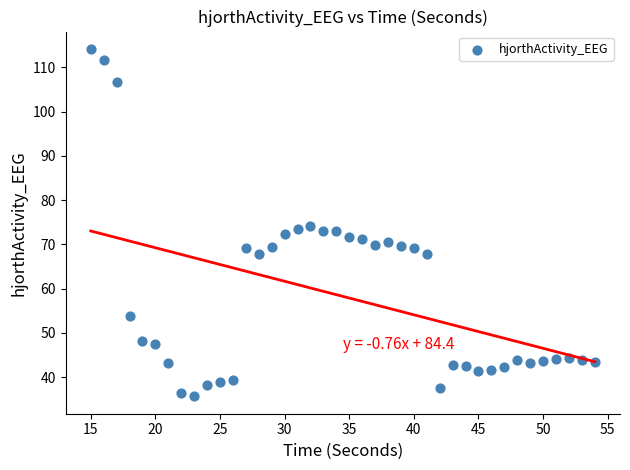

What is the range of Y values (max minus min)?

78.5